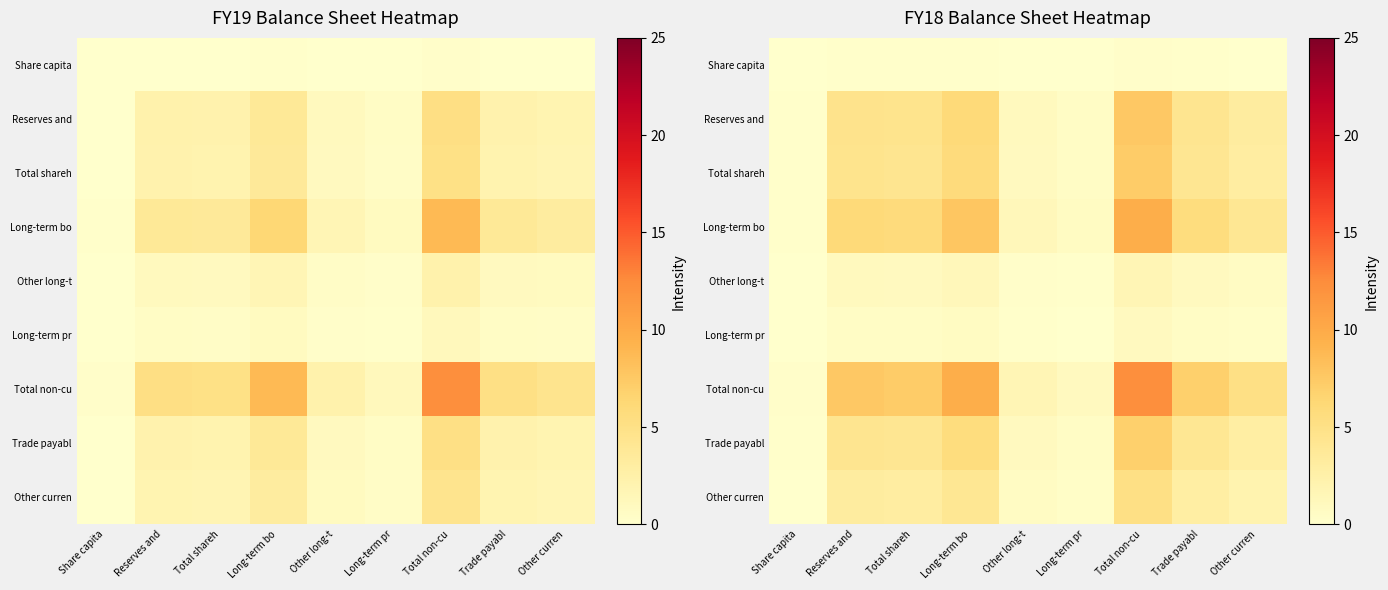

At how many categories does at least one series exceed 8?

2